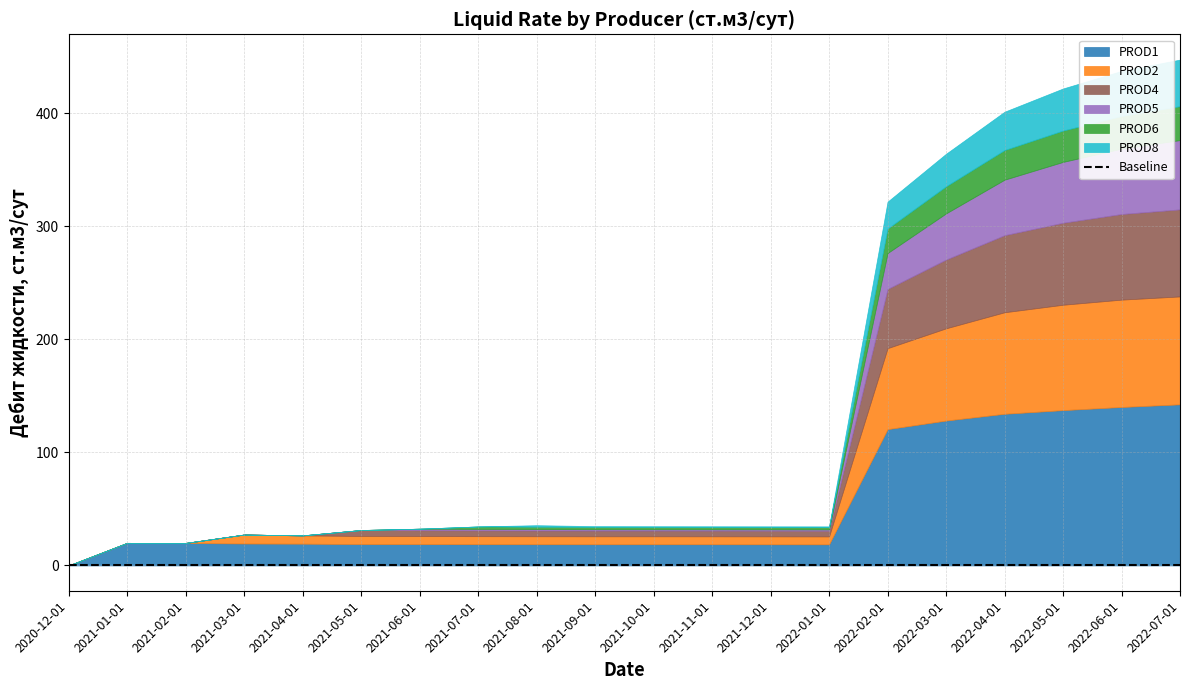

The value of PROD8 at 2021-03-01 is 0.0. True or false?

True